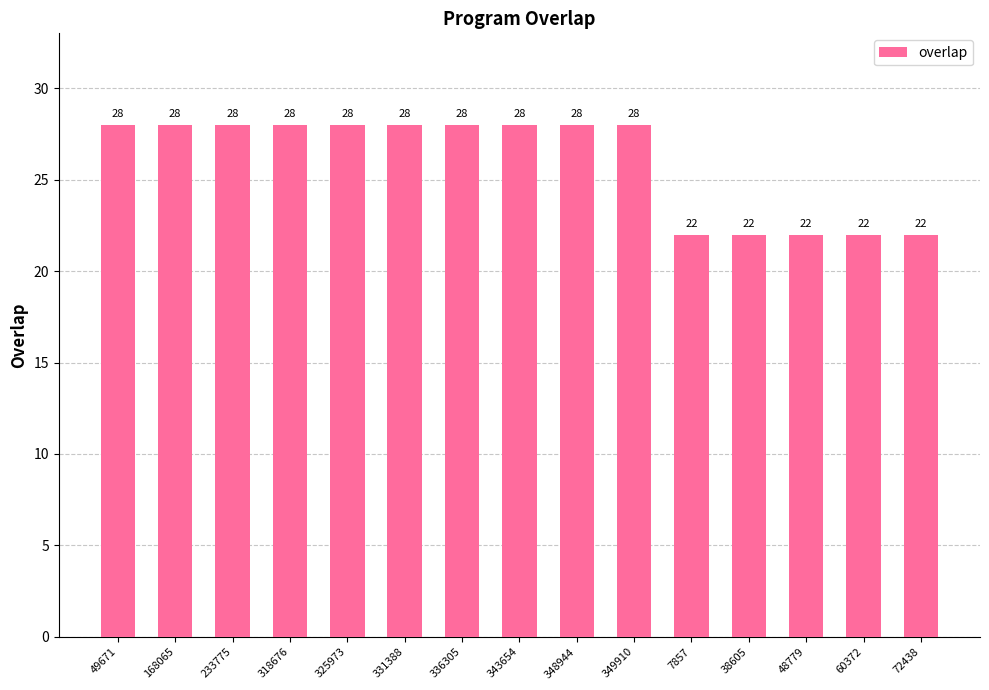

What is the label of the 15th bar from the left?

72438